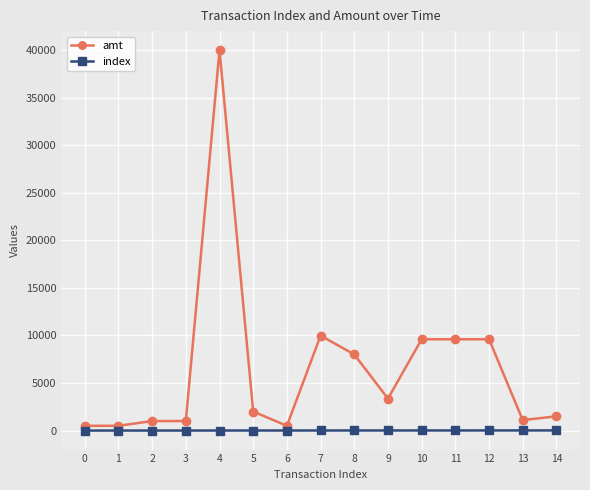

Rank the series by their maximum value, from lowest to highest.

index, amt